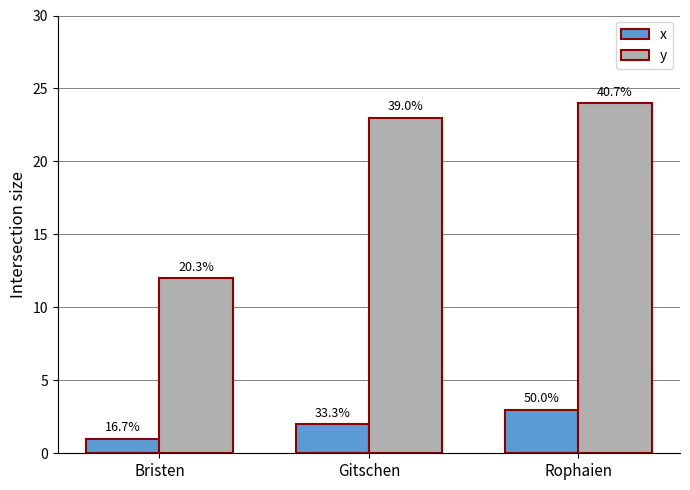

At which label is y closest to 18?

Gitschen